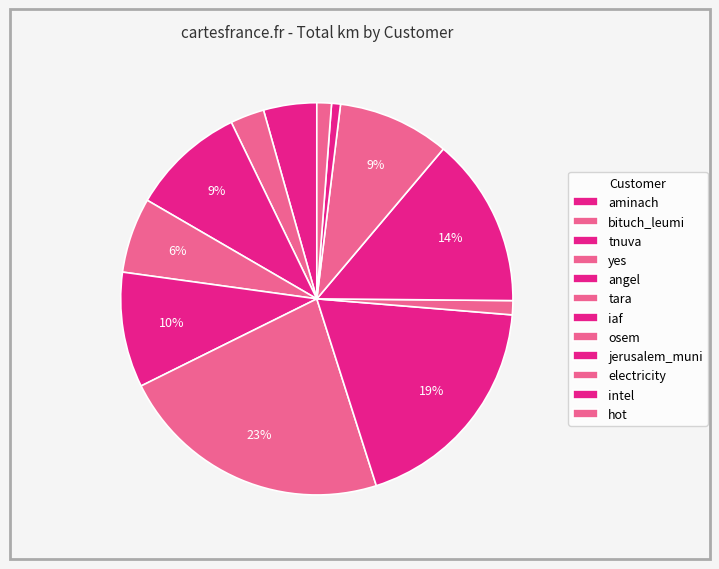

Is there any slice that represents more than half of the pie?

No